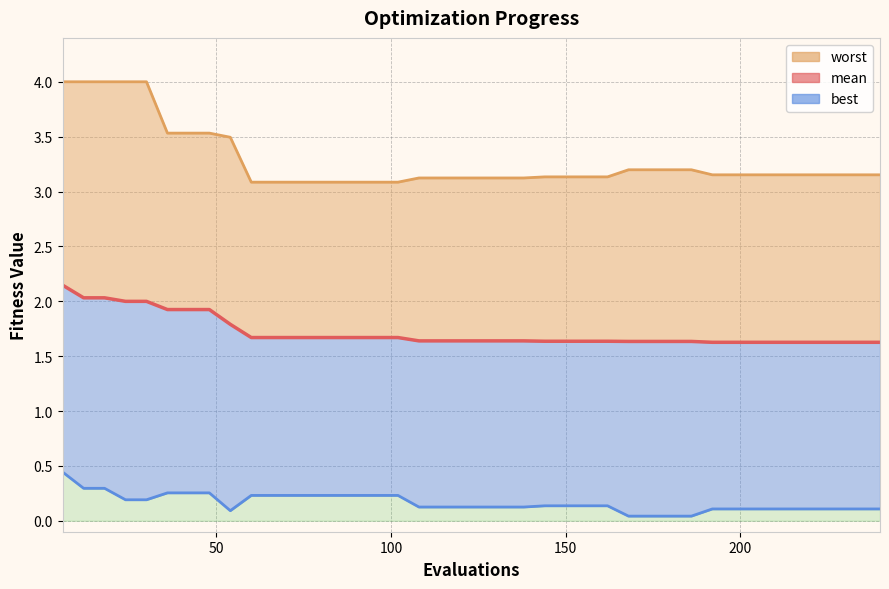

What is the value of the mean point at the 7th from the left?

1.9